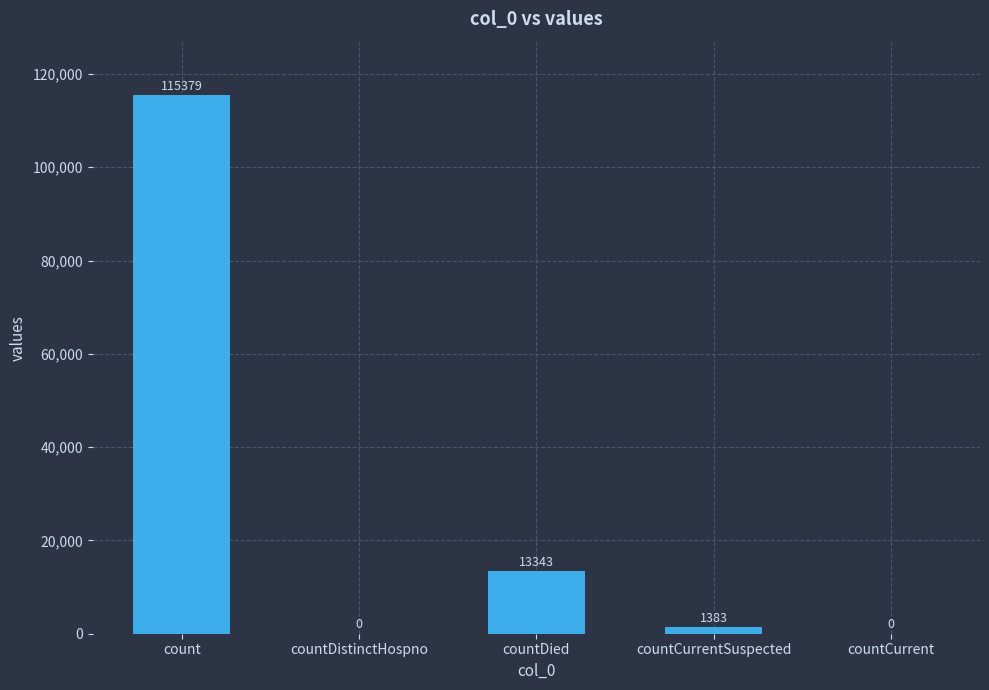

The chart shows a value of 206694 at count. True or false?

False